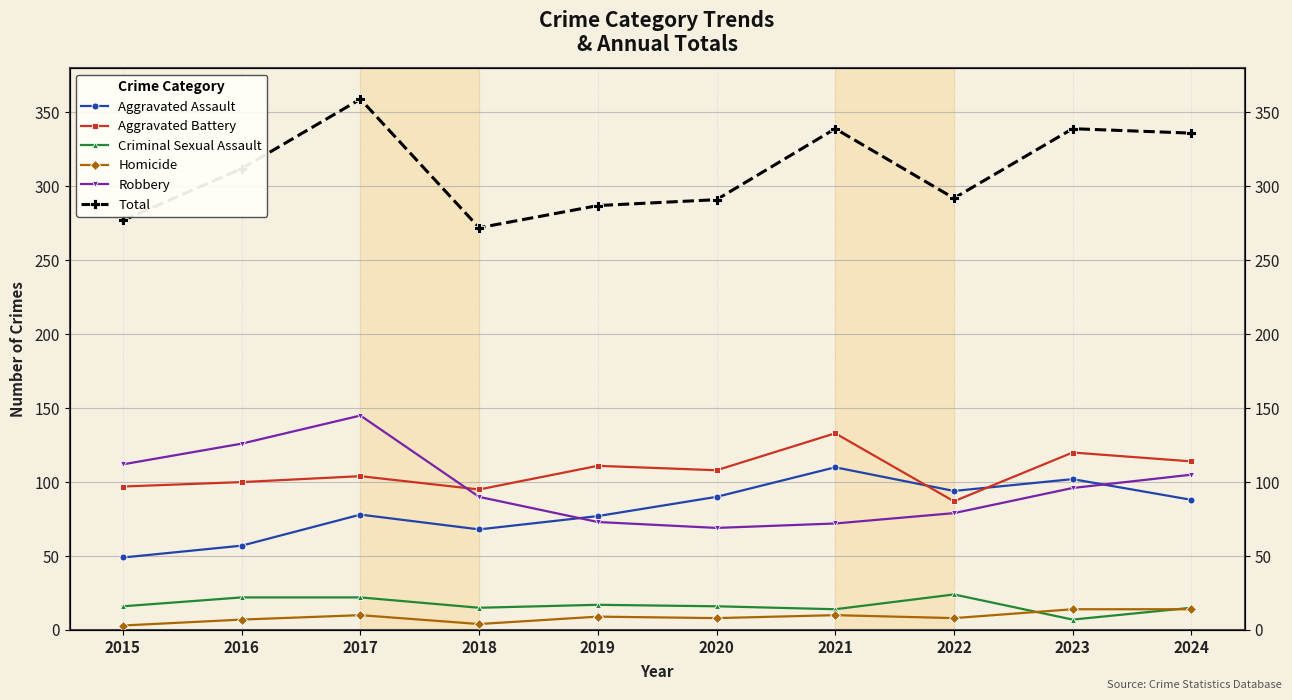

What is the spread (max minus min) of values at 2022?

284